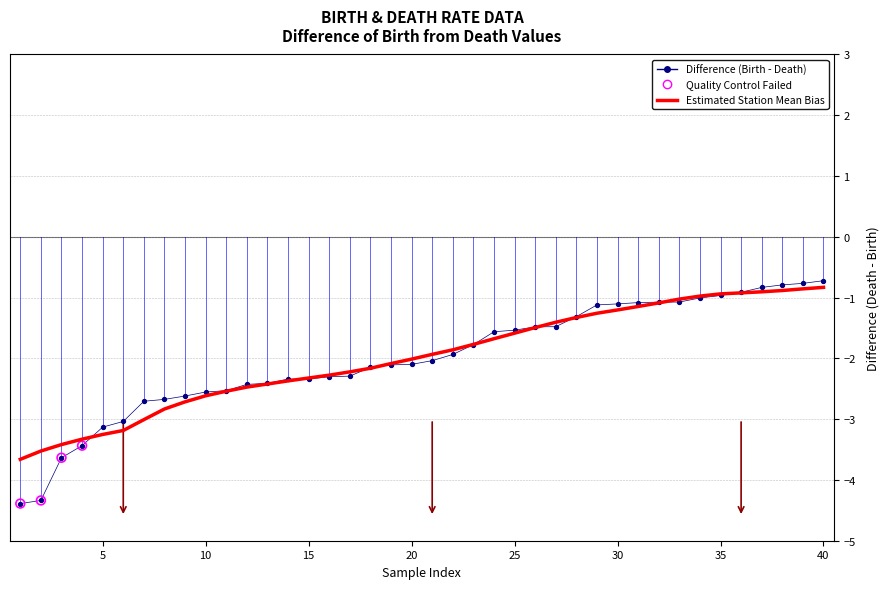

Which series has the widest spread of values?

Difference (Birth - Death)